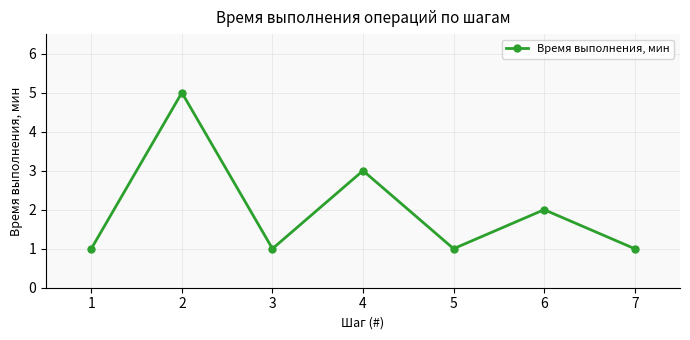

What is the greatest value displayed?

5